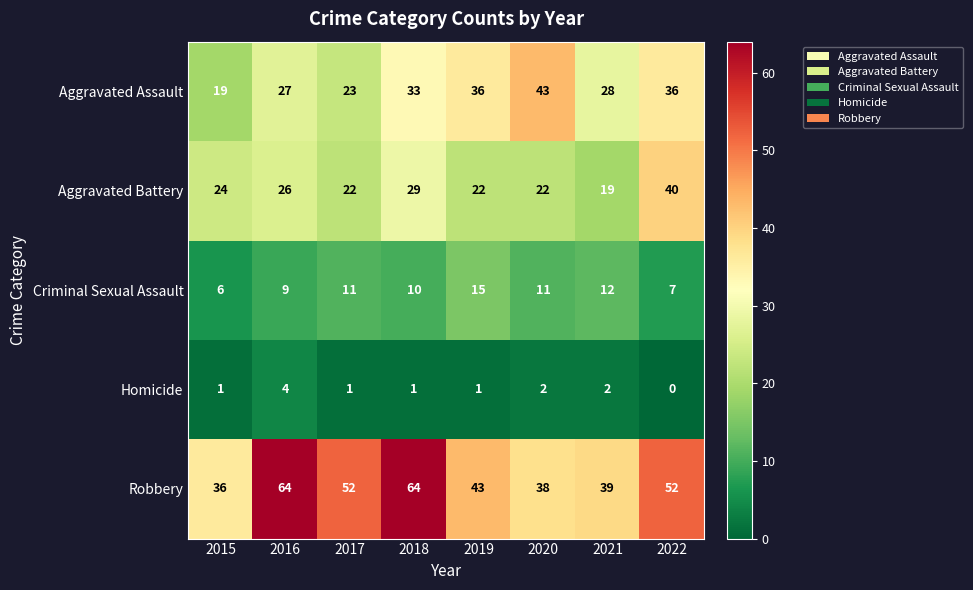

At which label does Robbery first exceed 52?

2016